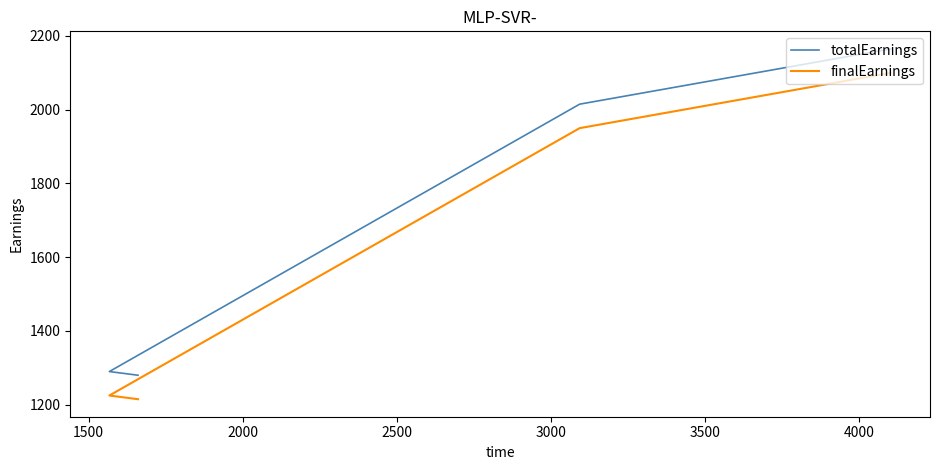

How many lines are shown in the chart?

2